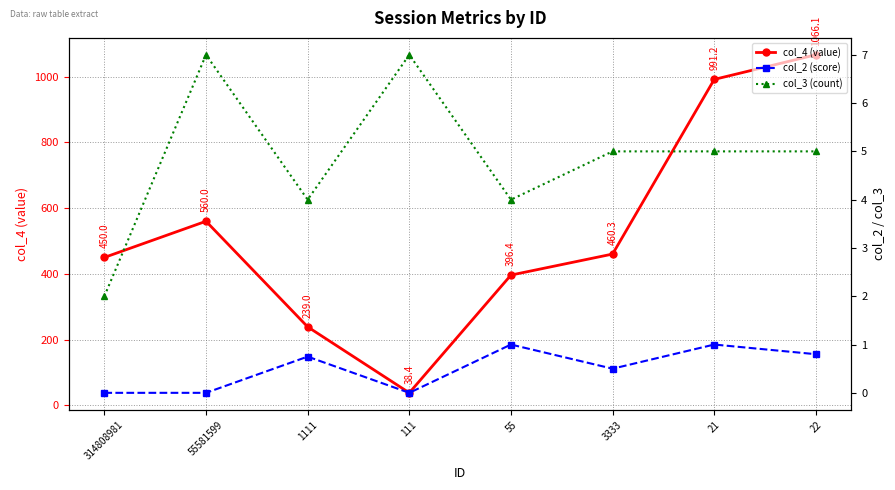

The value of col_2 (score) at 21 is 0.3. True or false?

False